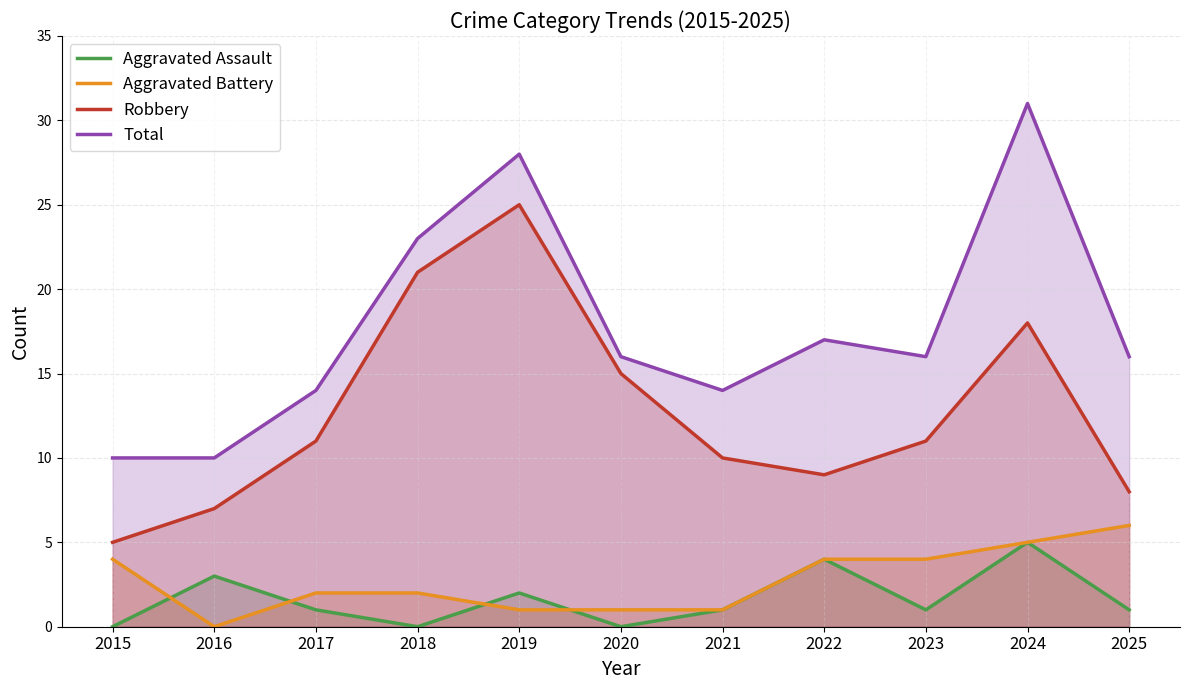

At how many categories does at least one series exceed 10?

9